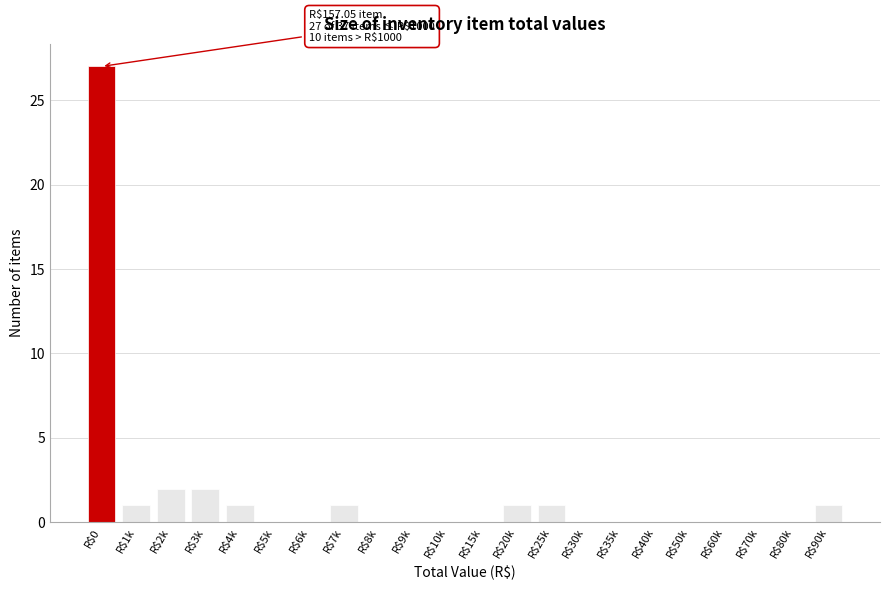

True or false: the data shows 0 at R$80k.

True